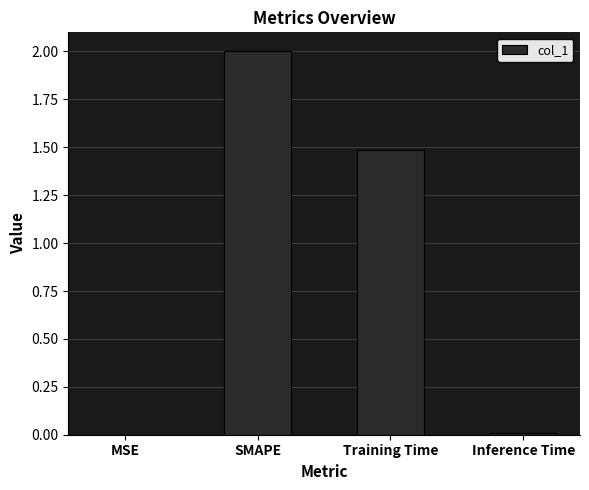

Is it true that the value at SMAPE is 2.7?

False